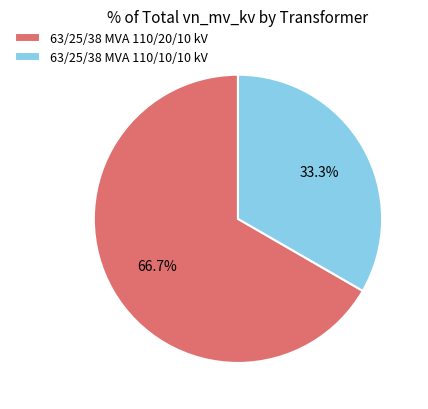

To the nearest percent, what portion does 63/25/38 MVA 110/10/10 kV represent?

33%